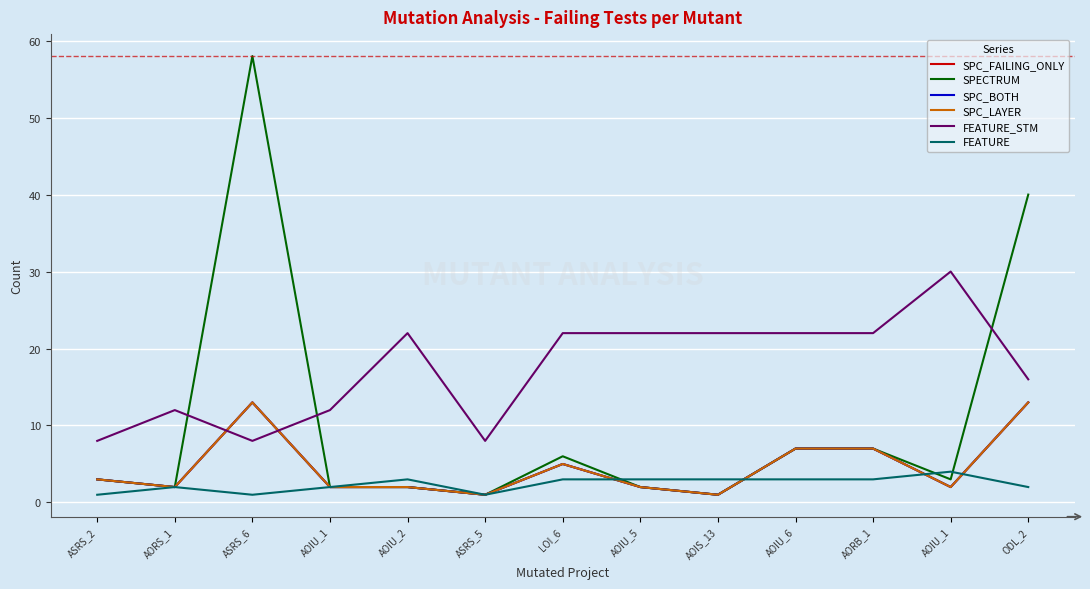

The SPC_LAYER series shows 5 at LOI_6. True or false?

True